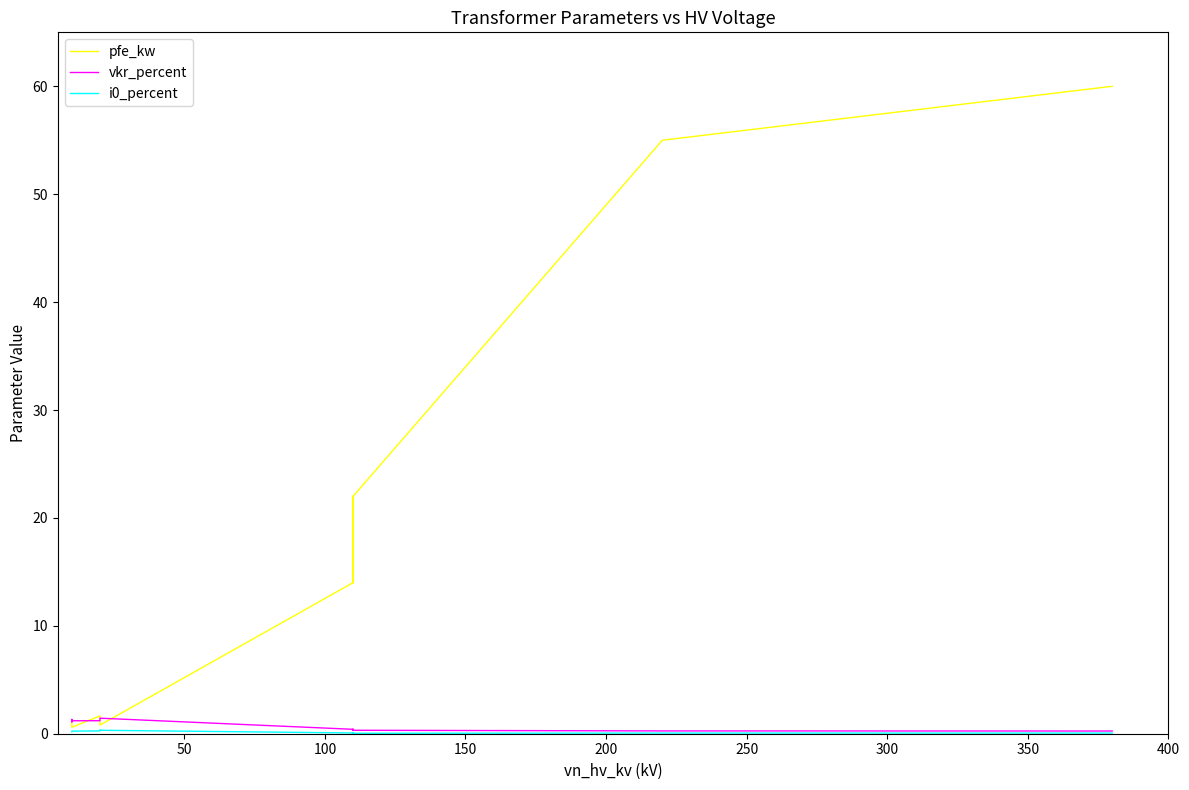

What is the value of the i0_percent point at the 12th from the left?

0.2